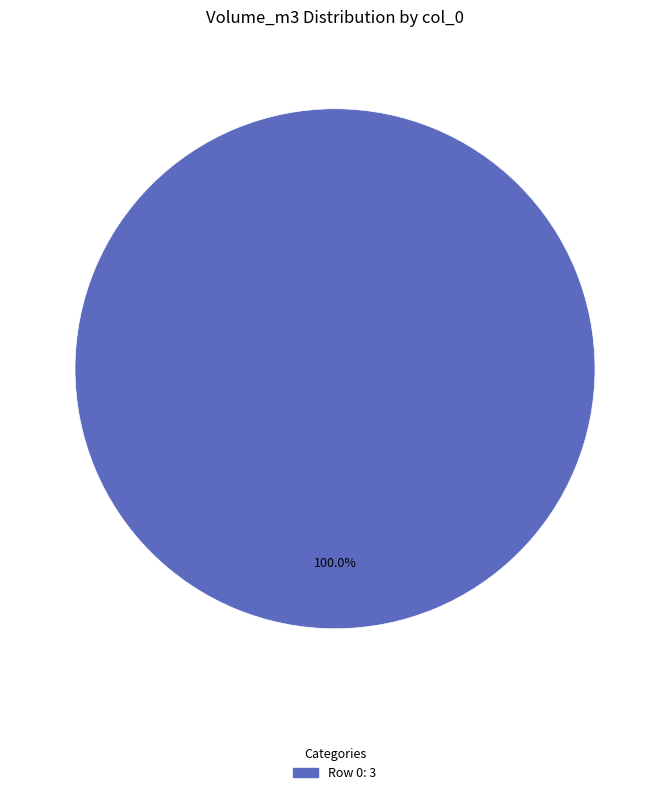

Is there any slice that represents more than half of the pie?

Yes